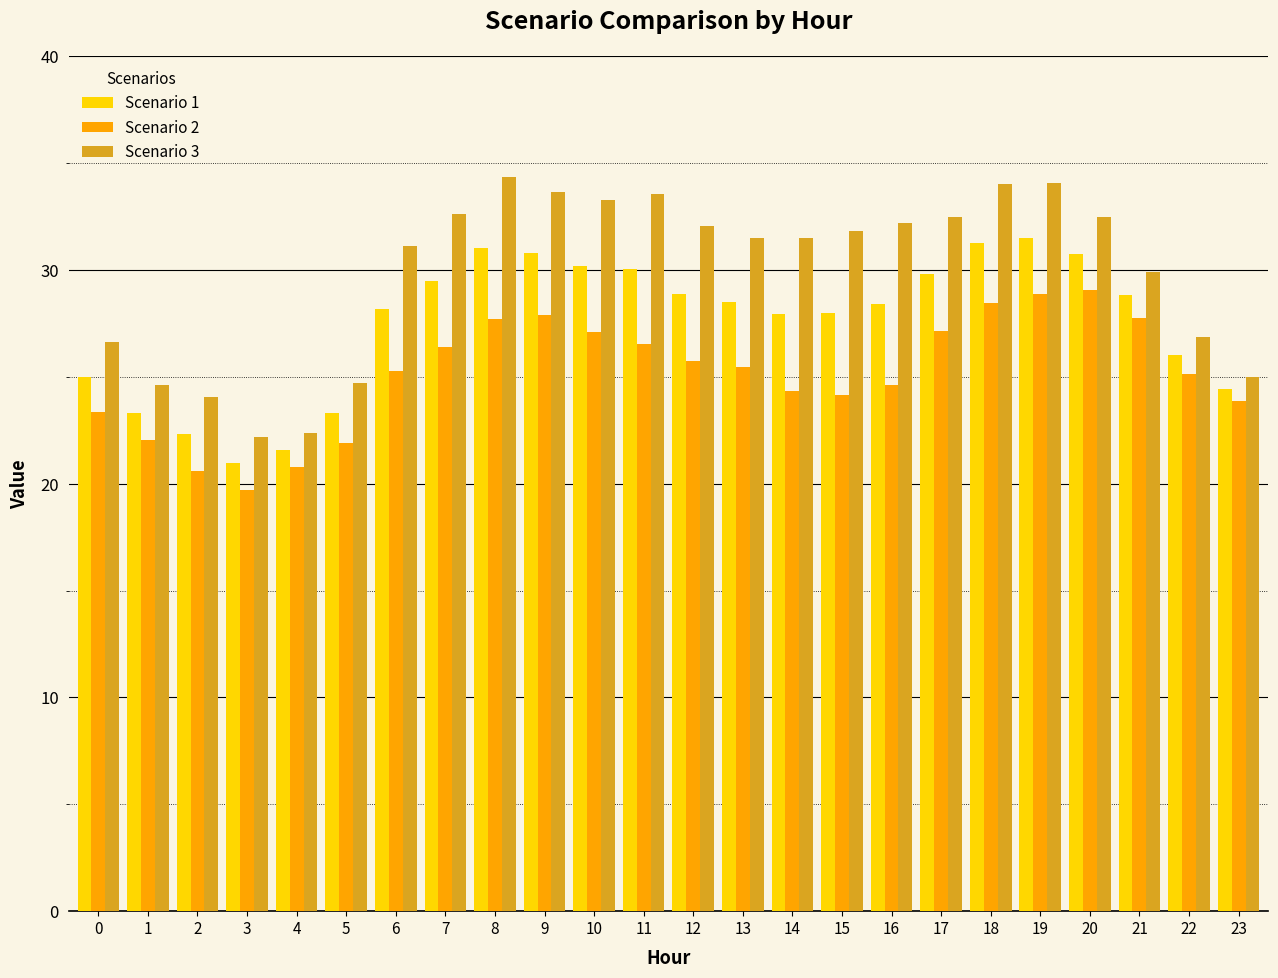

Which series has the widest spread of values?

Scenario 3